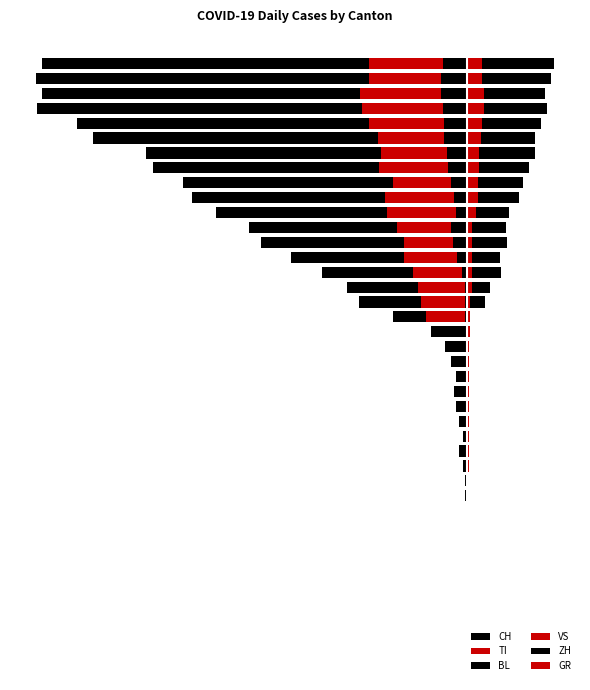

What is the difference between the maximum and second lowest values in the VS series?

25